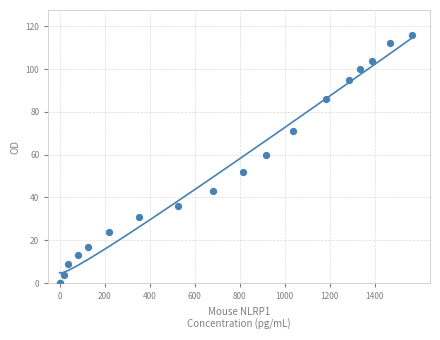

What Y value in the scatter plot is closest to 58?

60